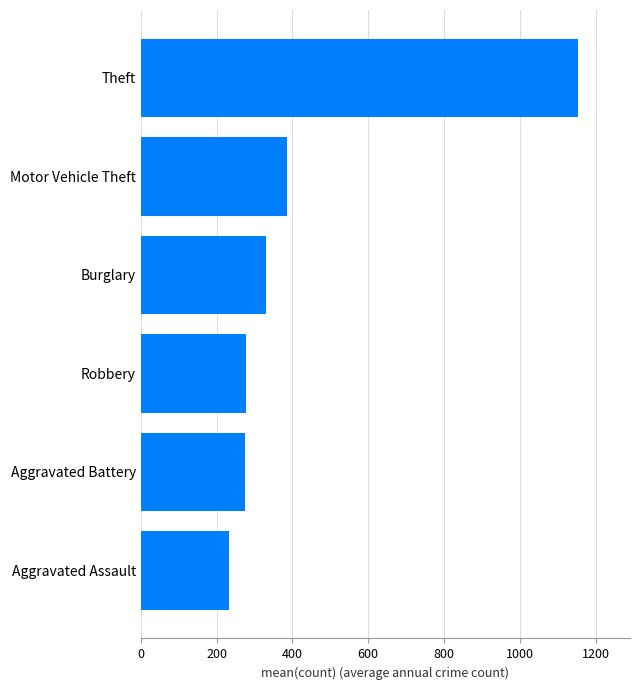

What is the difference between the values at Theft and Aggravated Battery?

877.8